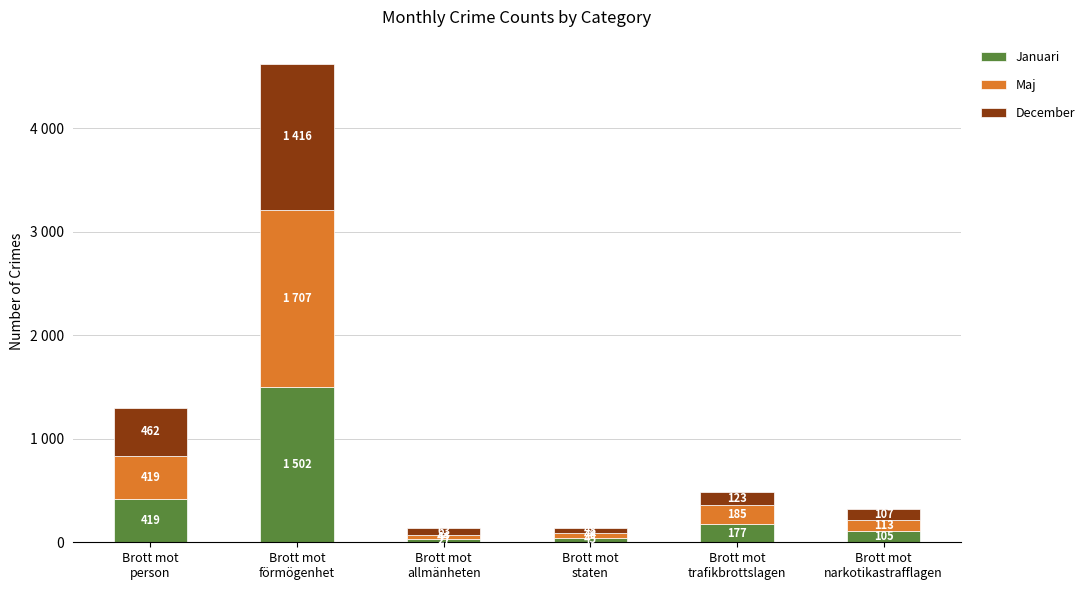

What are all the series names shown in the legend?

Januari, Maj, December